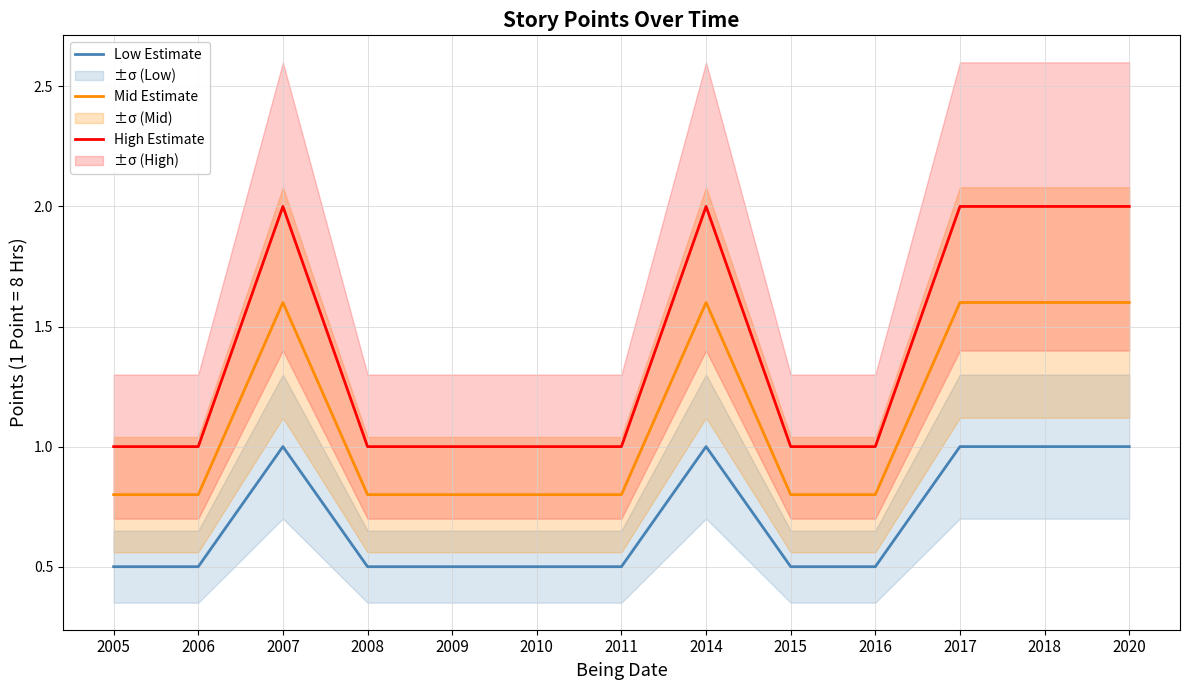

What is the sum of all Mid Estimate values?

14.4